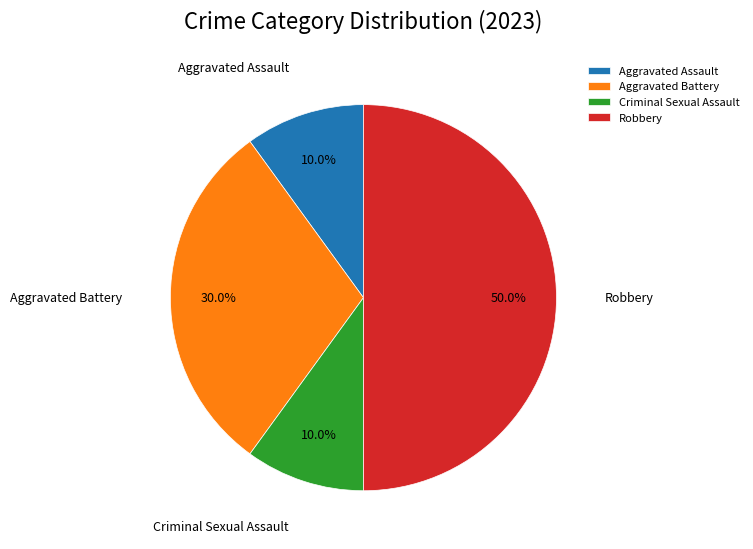

To the nearest percent, what is the difference between the largest and smallest slice percentages?

40%